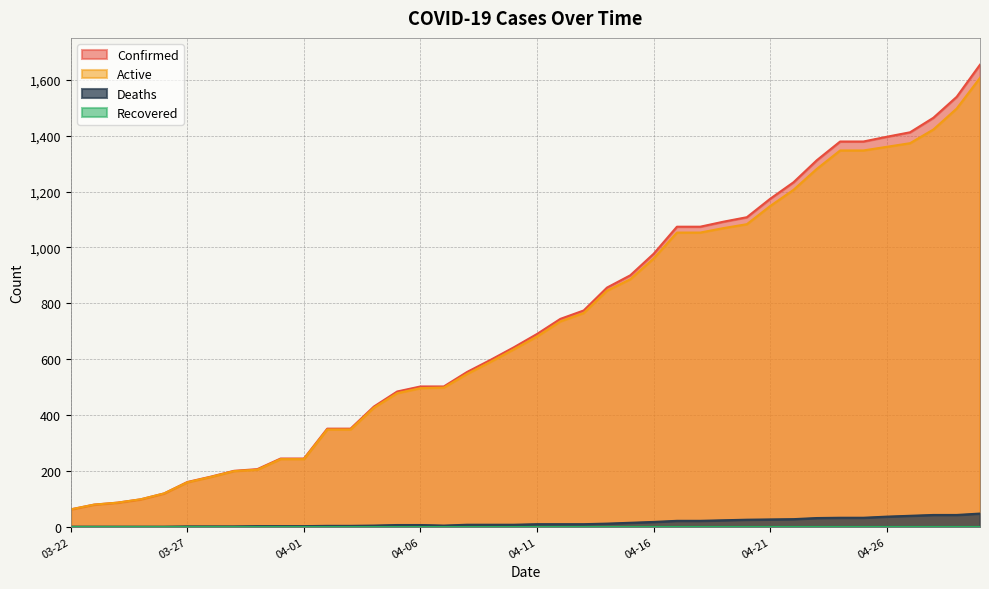

What is the greatest value displayed?

1654